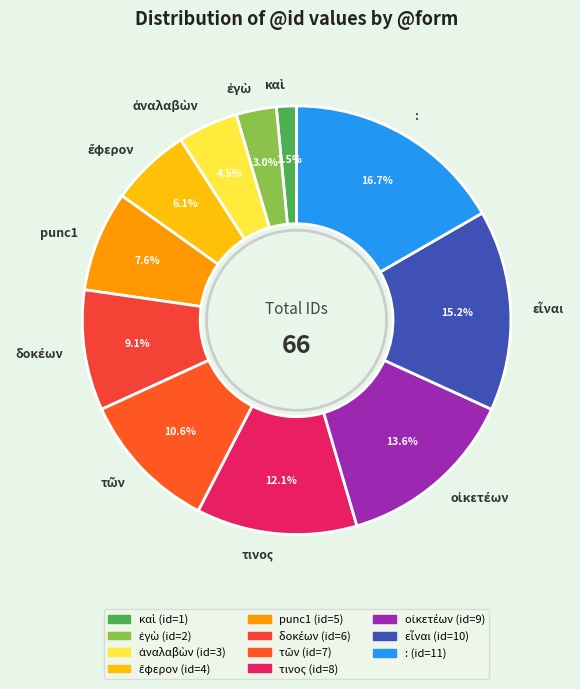

Which slice is the largest?

: